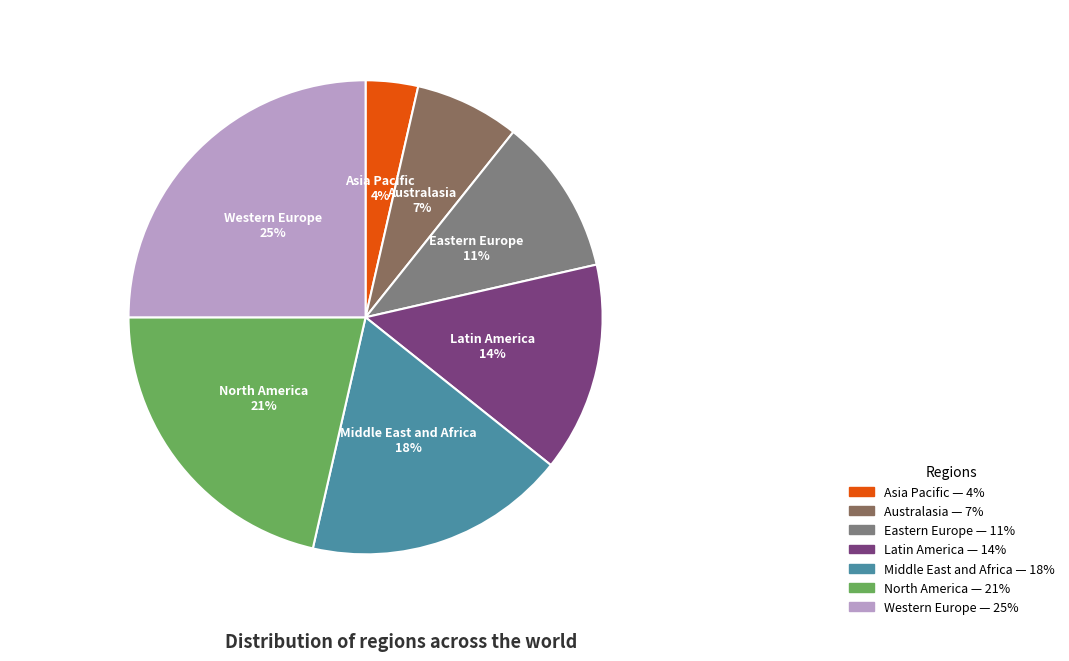

True or false: Asia Pacific accounts for 9% of the total.

False